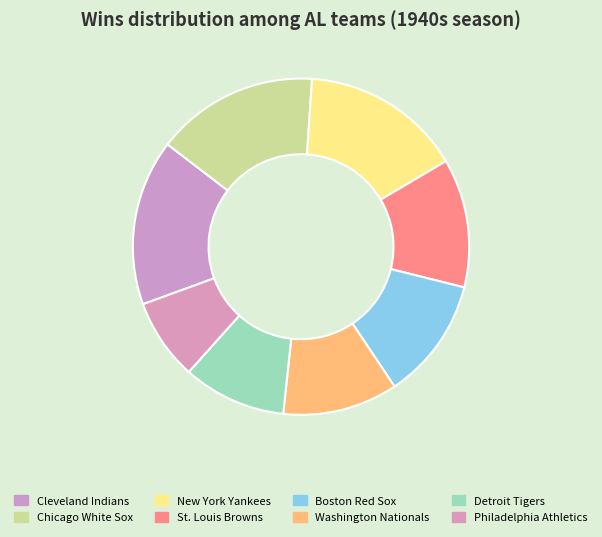

To the nearest percent, what portion does New York Yankees represent?

15%